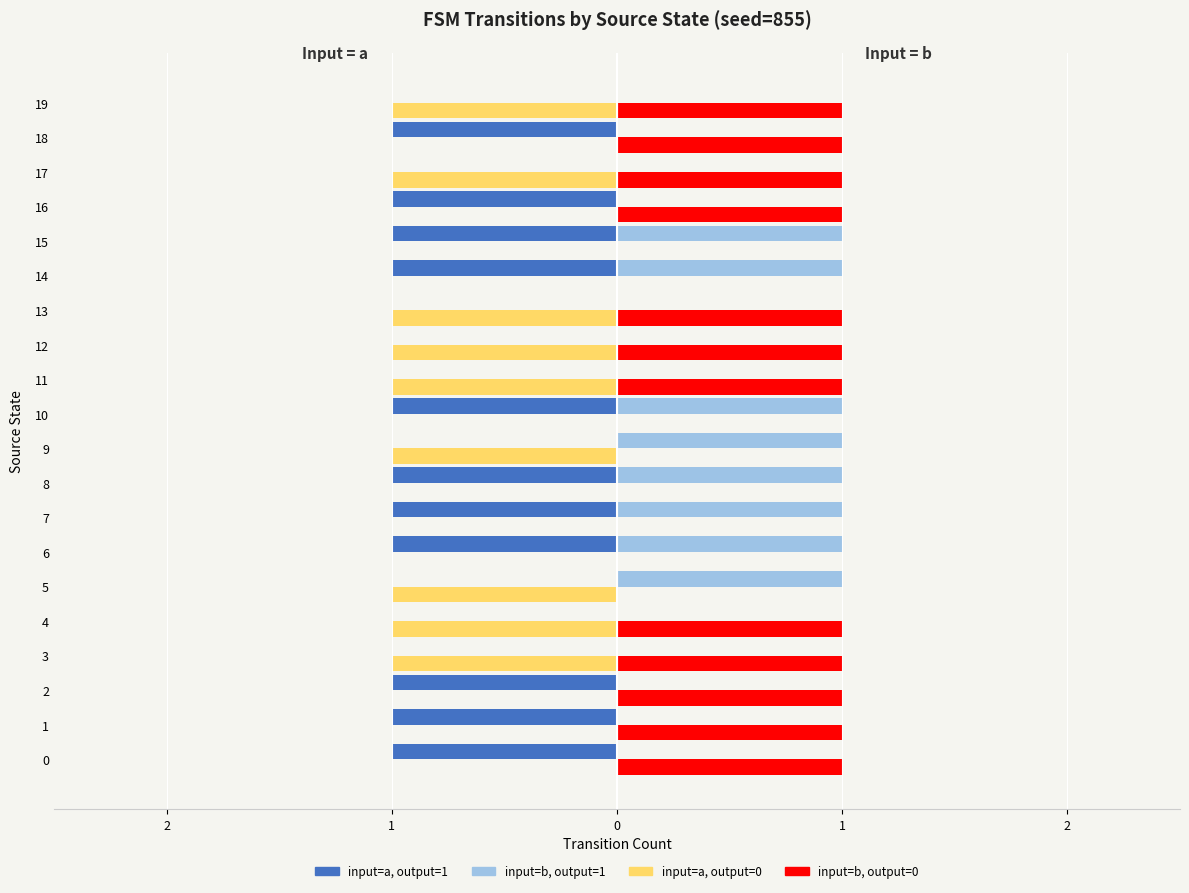

What are all the series names shown in the legend?

input=a, output=1, input=b, output=1, input=a, output=0, input=b, output=0